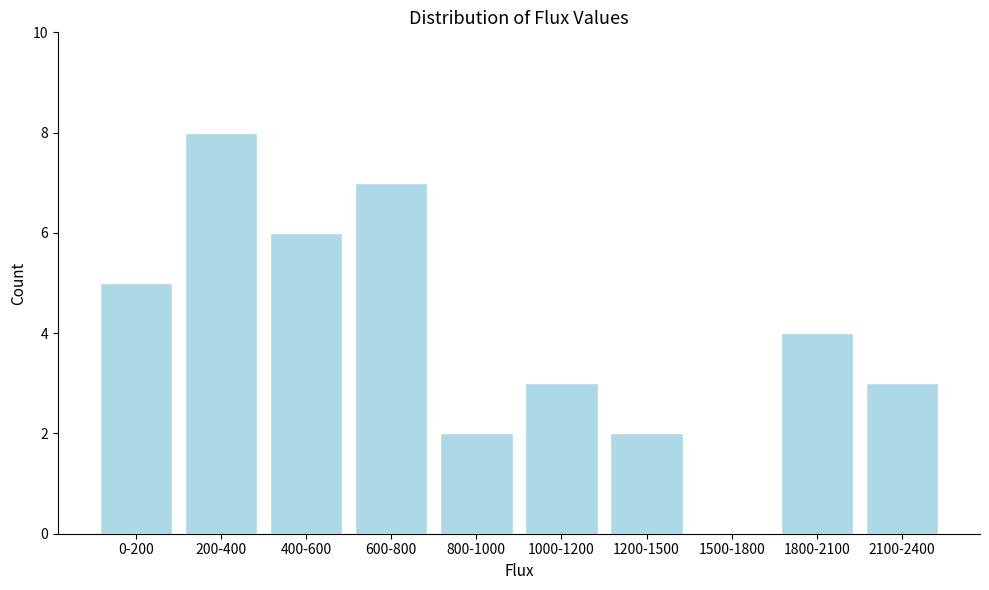

Reading left to right, extract all data points from this chart.

0-200=5	200-400=8	400-600=6	600-800=7	800-1000=2	1000-1200=3	1200-1500=2	1500-1800=0	1800-2100=4	2100-2400=3